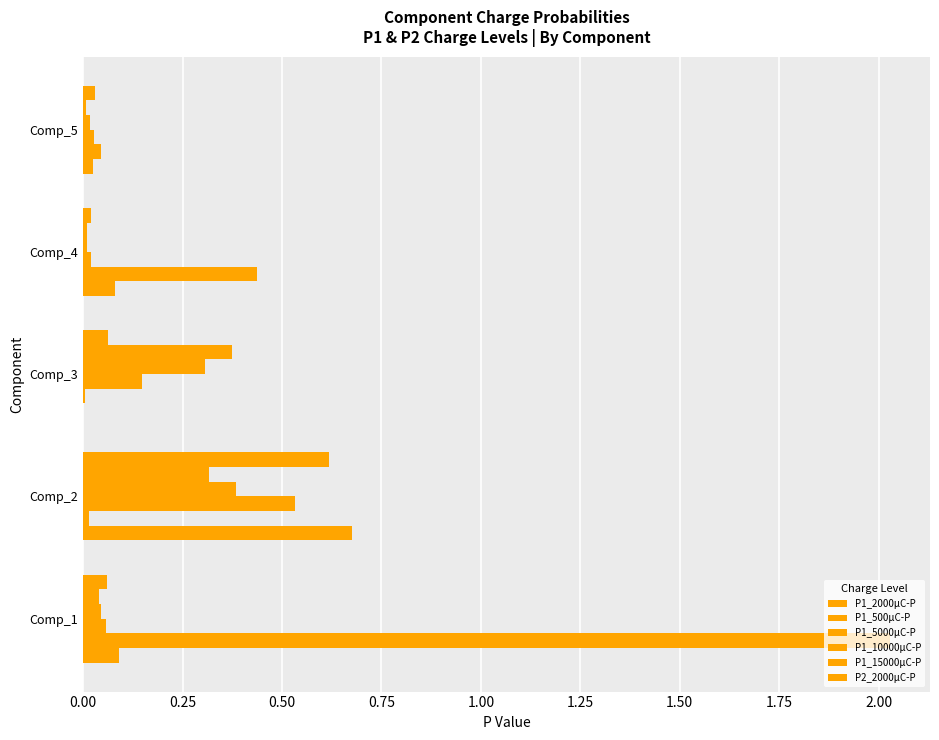

Reading left to right, transcribe all the data shown in this chart.

P1_2000μC-P: 0.1	0.7	0.0	0.1	0.0
P1_500μC-P: 2.0	0.0	0.0	0.4	0.0
P1_5000μC-P: 0.1	0.5	0.1	0.0	0.0
P1_10000μC-P: 0.0	0.4	0.3	0.0	0.0
P1_15000μC-P: 0.0	0.3	0.4	0.0	0.0
P2_2000μC-P: 0.1	0.6	0.1	0.0	0.0